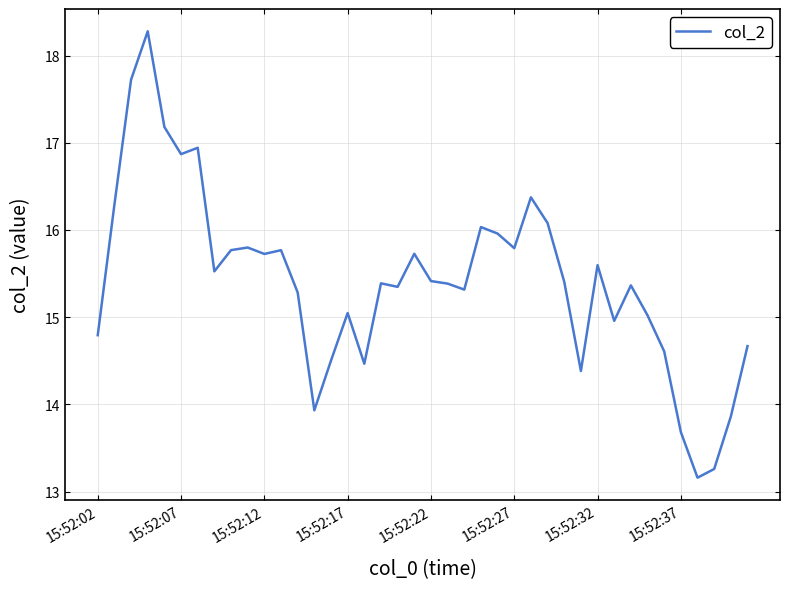

True or false: the data has more than 1 interior local peaks.

True